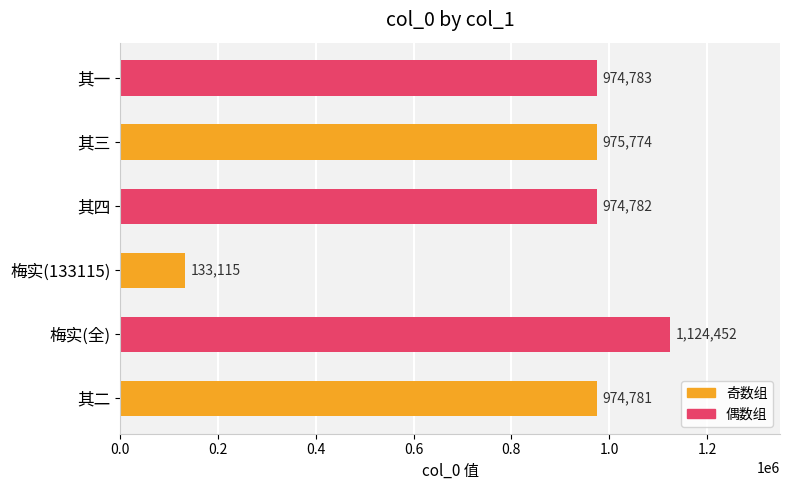

True or false: the data shows 974781 at 其二.

True